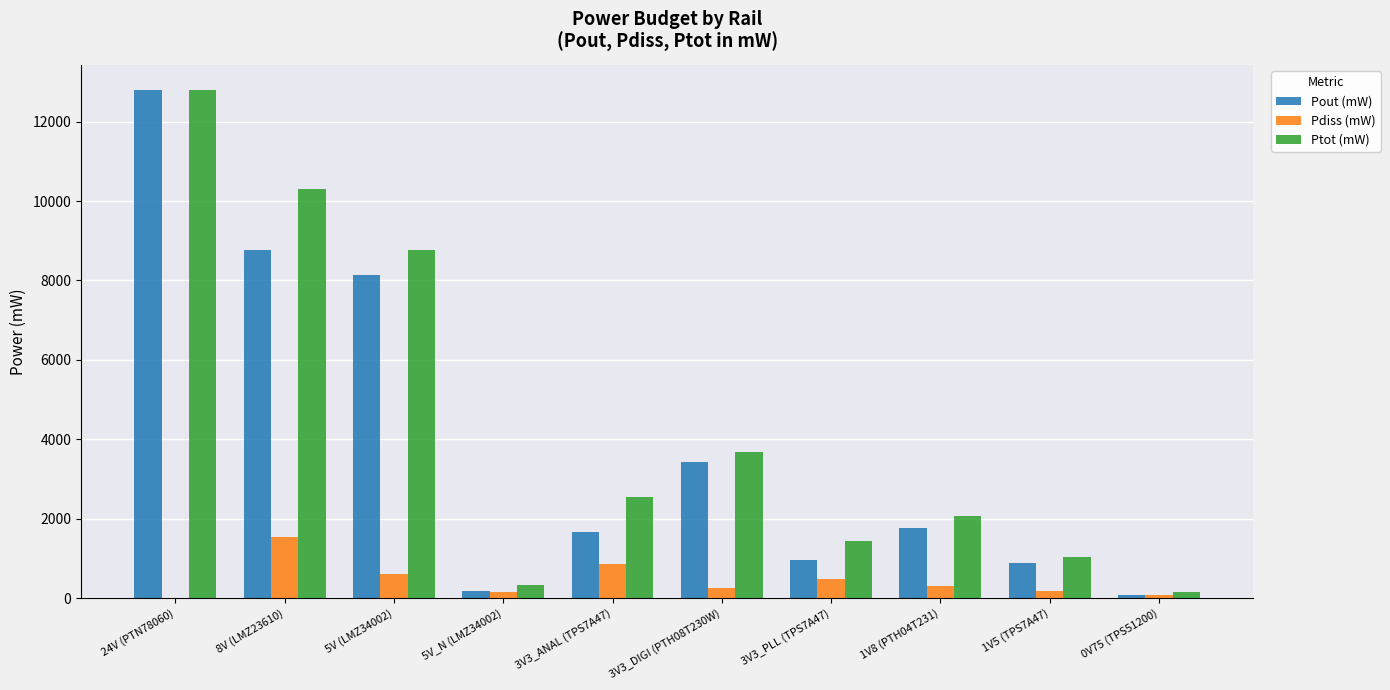

At which category is the sum across all series the highest?

24V (PTN78060)